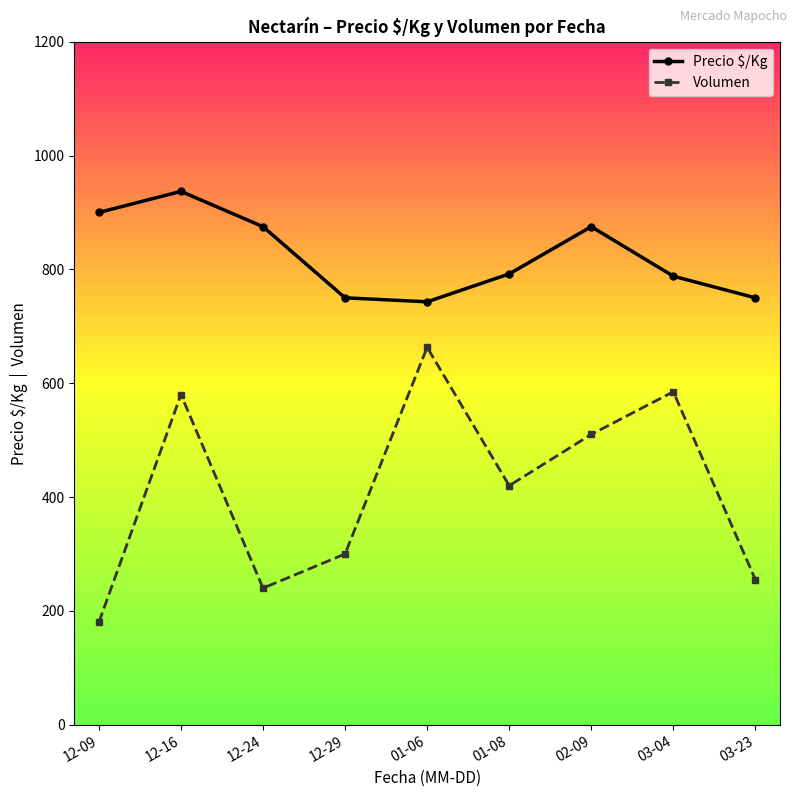

True or false: Volumen and Precio $/Kg cross at least once.

False